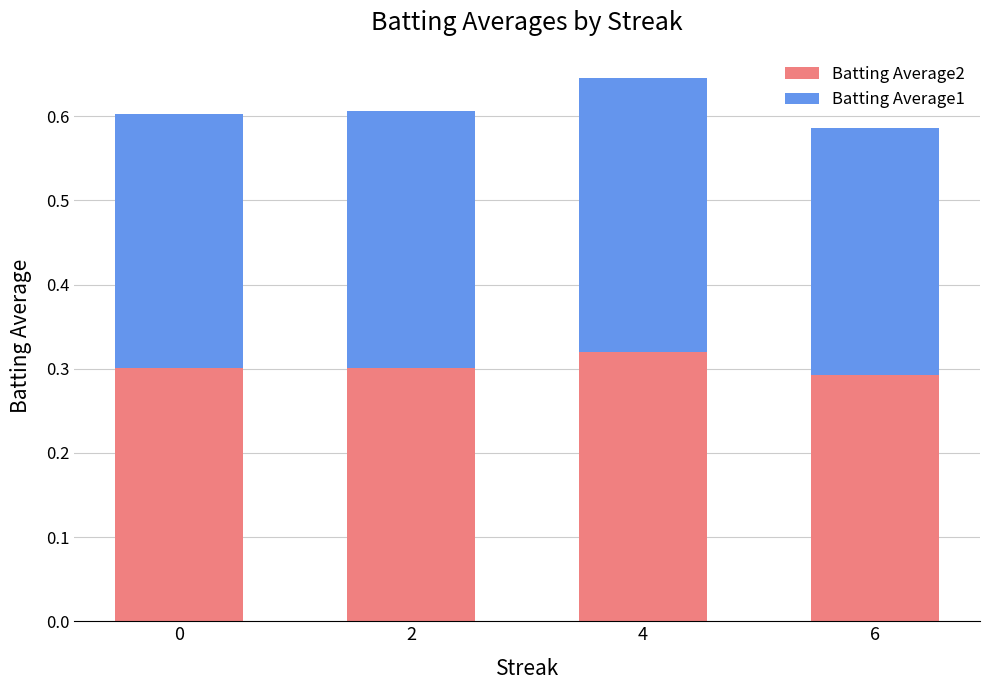

What is the total value across all series at 4?

0.6